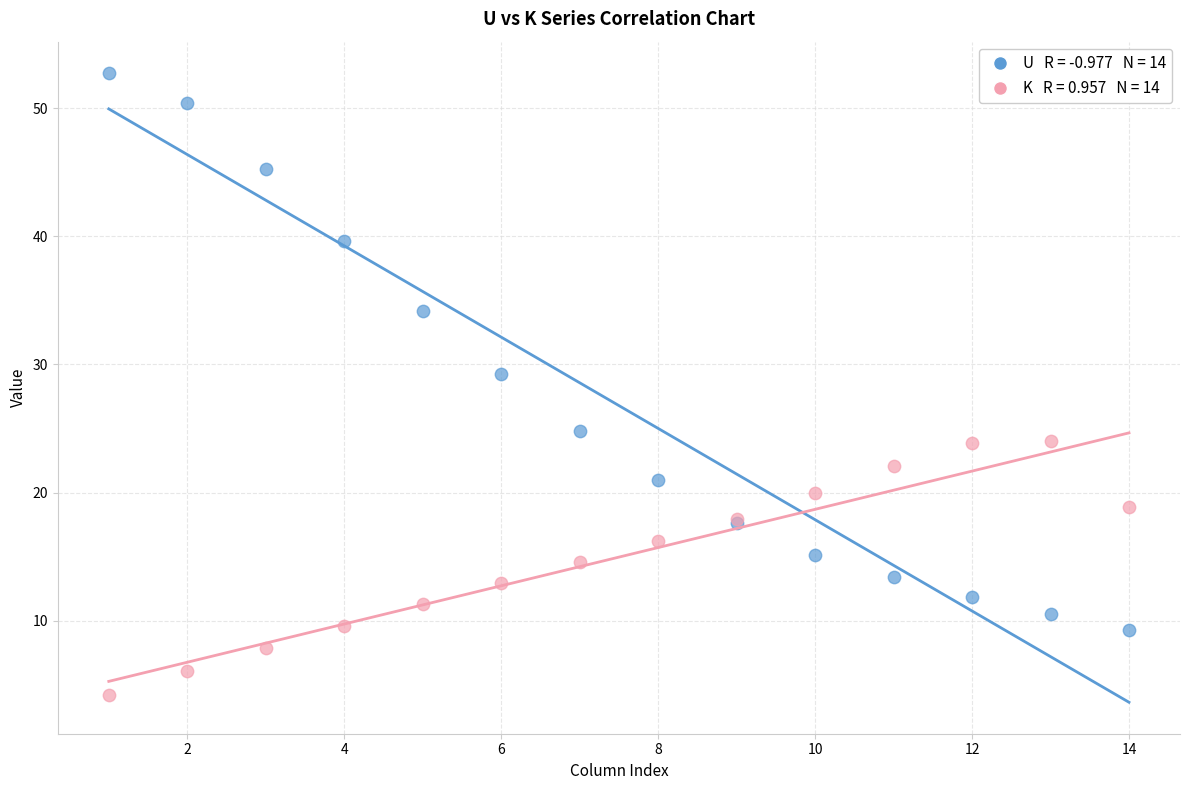

Across all series, what Y value is closest to 28?

29.3